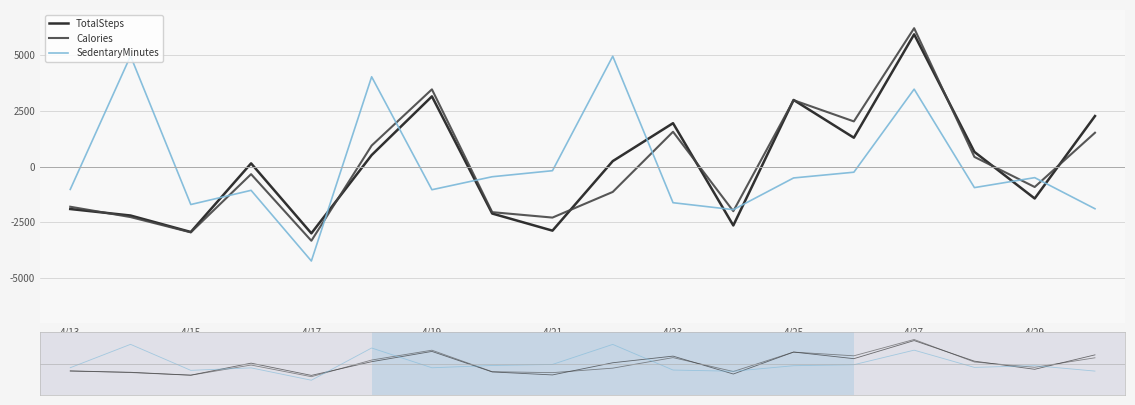

What is the spread (max minus min) of values at 4/13?

876.5